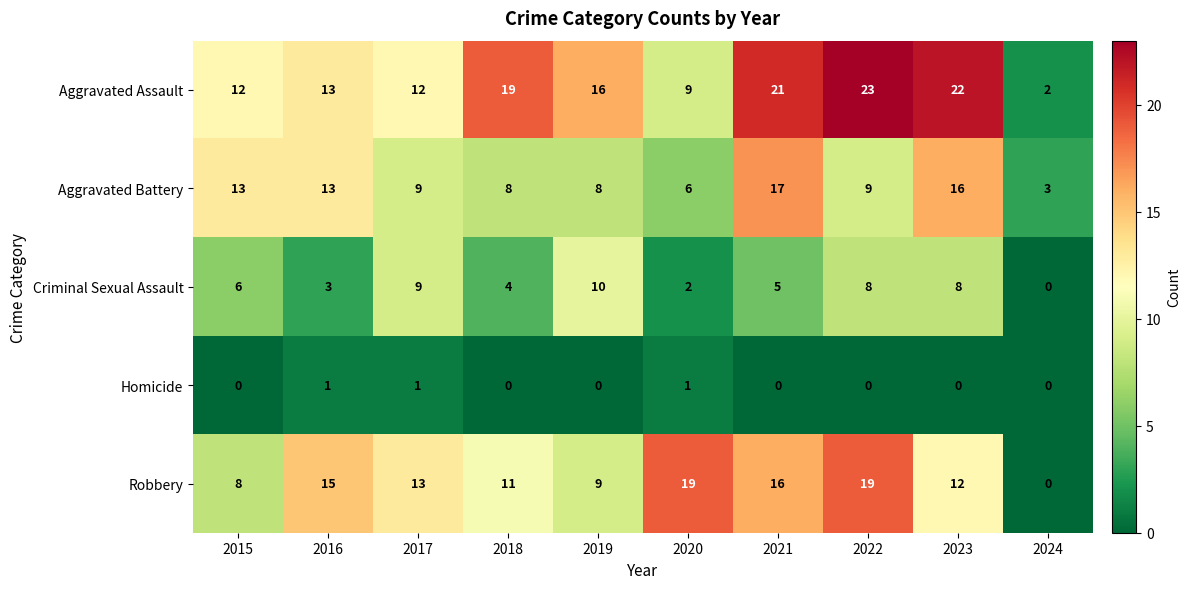

The Homicide series shows 0 at 2017. True or false?

False